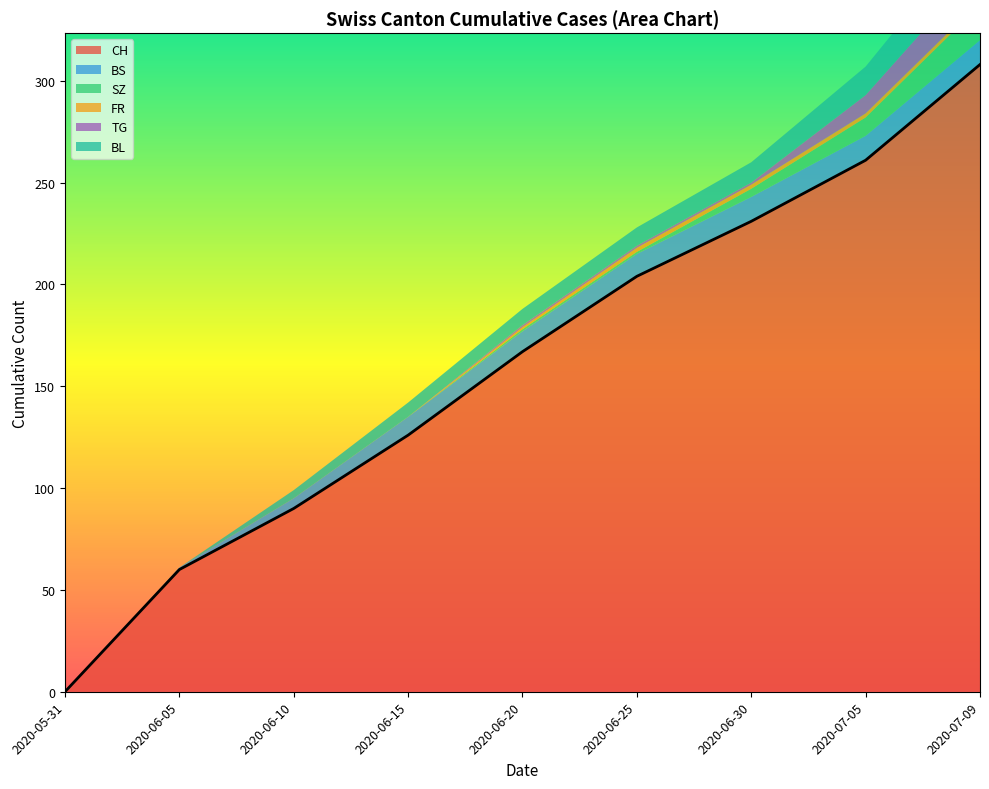

Reading left to right, extract all data points from this chart.

CH: 0	60	90	126	167	204	231	261	308
BS: 0	1	5	9	10	11	12	12	12
SZ: 0	0	0	0	1	1	4	9	17
FR: 0	0	0	0	1	2	2	2	2
TG: 0	0	0	0	1	1	1	9	17
BL: 0	0	4	7	8	9	10	14	20